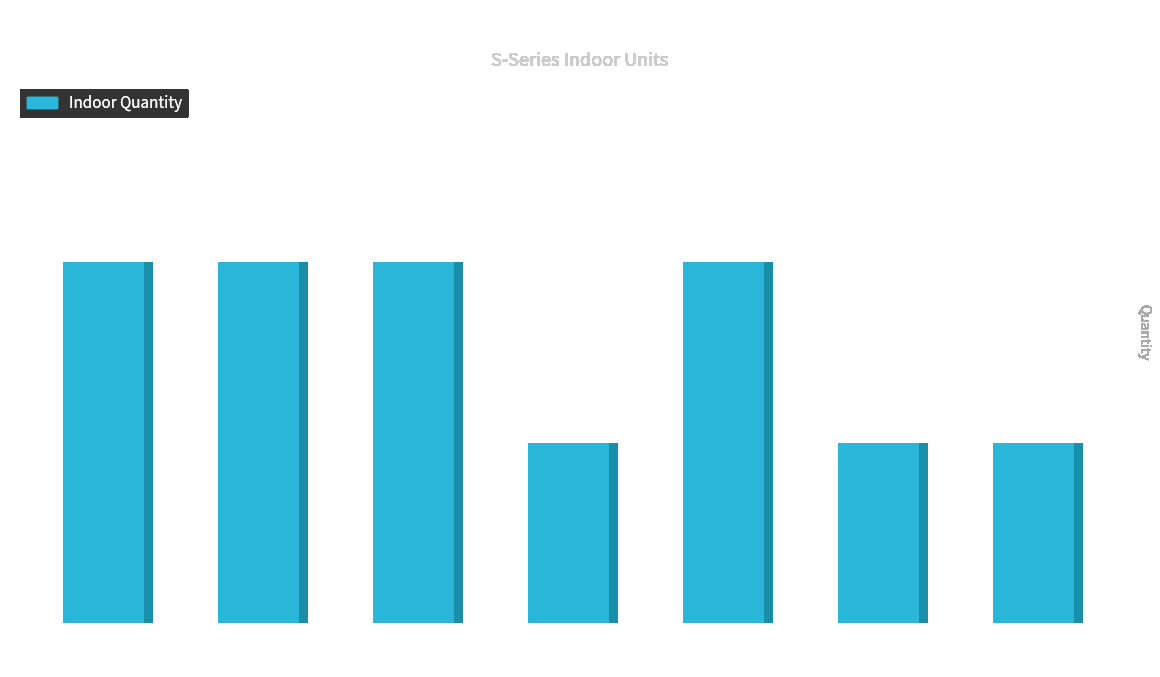

Rank the categories by value from highest to lowest.

S-22MU1E5A-C, S-36MU1E5A-C, S-36MU1E5A-M, S-73MU1E5A-M, S-56MU1E5A-C, S-90MU1E5A-C, S-90MU1E5A-M